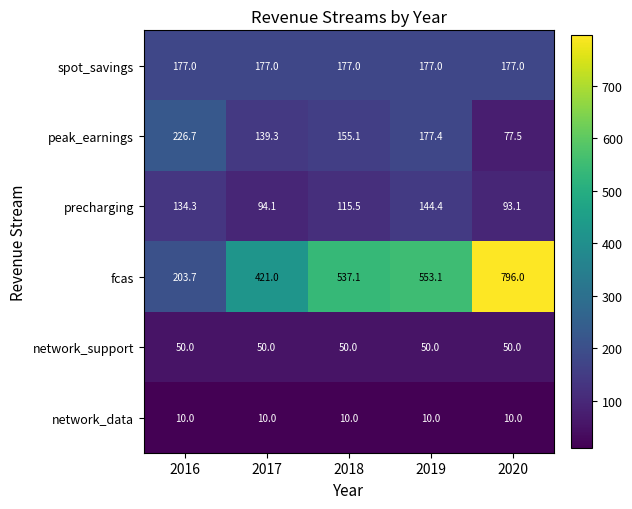

At 2020, list the series in order from largest to smallest.

fcas, spot_savings, precharging, peak_earnings, network_support, network_data